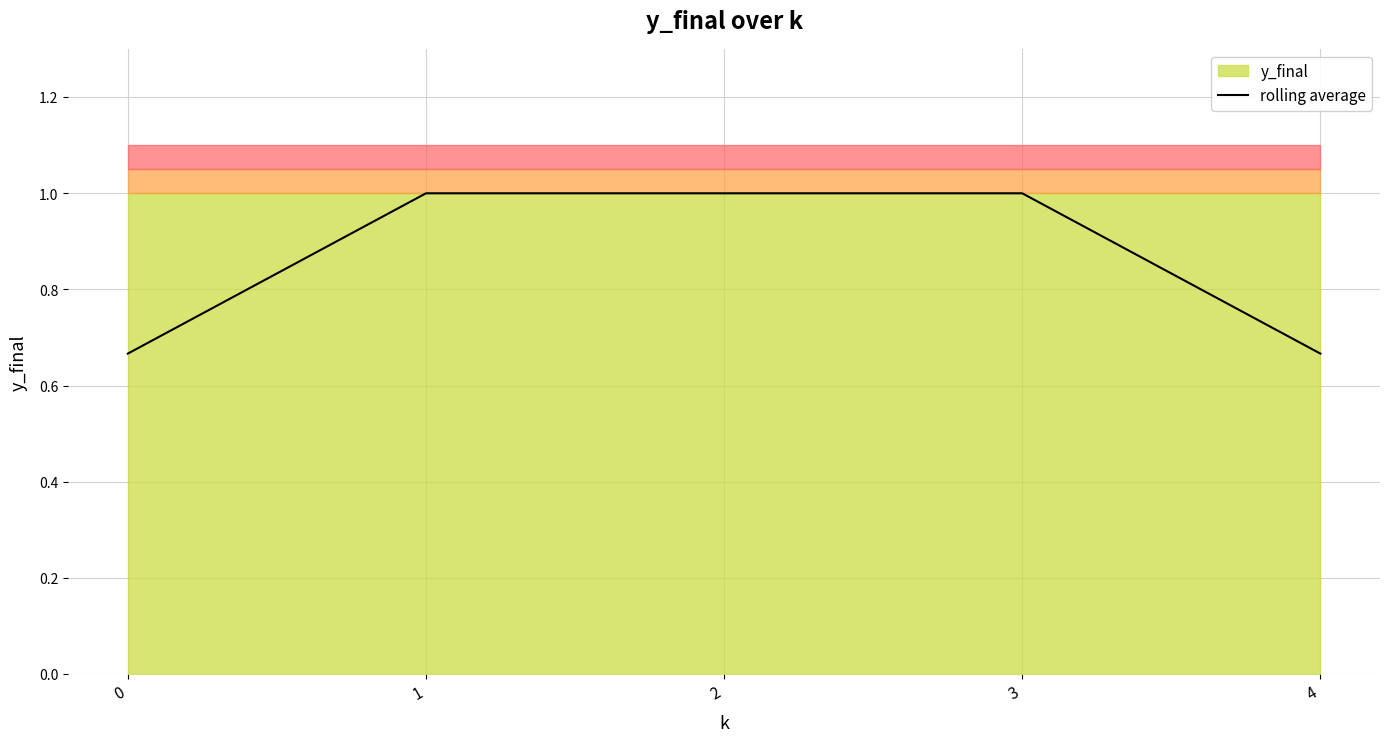

True or false: the data shows 1.8 at 3.

False